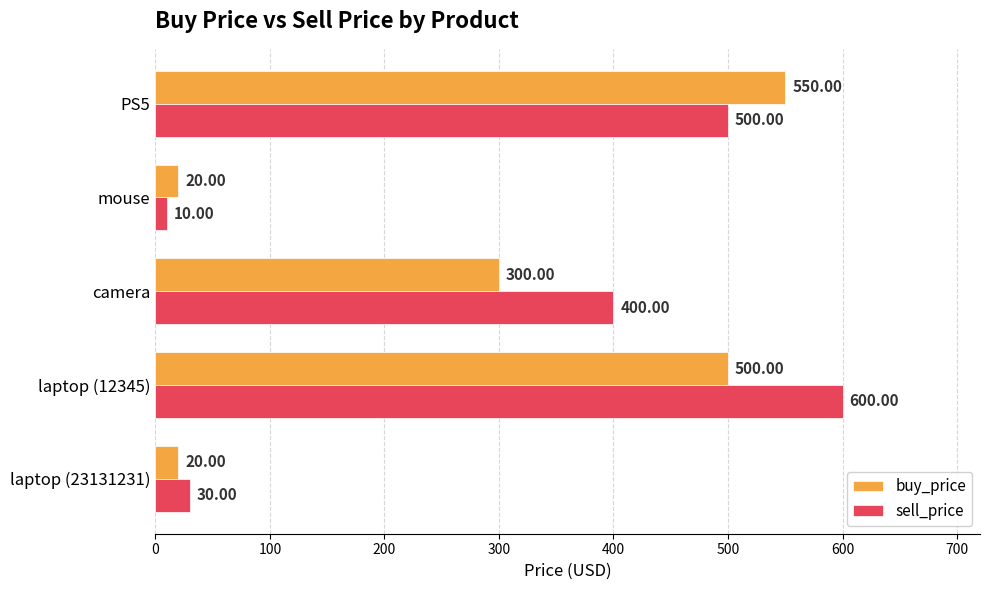

What is the difference between the maximum and minimum values in the buy_price series?

530